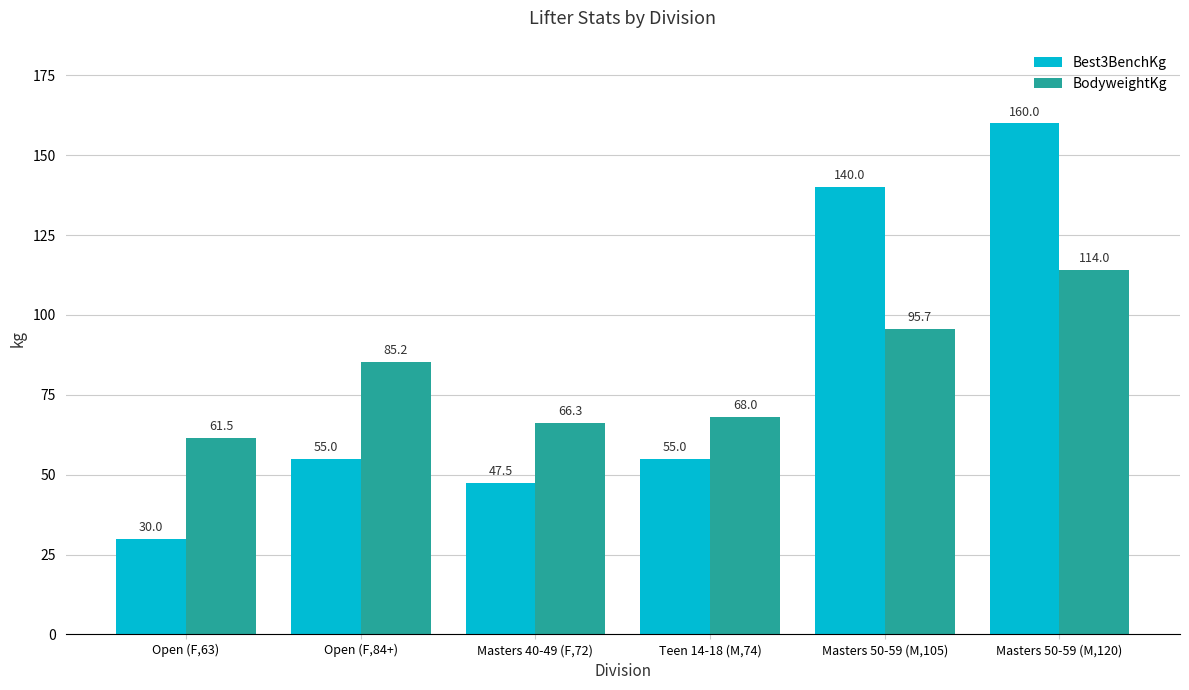

How many categories are shown in the chart?

6